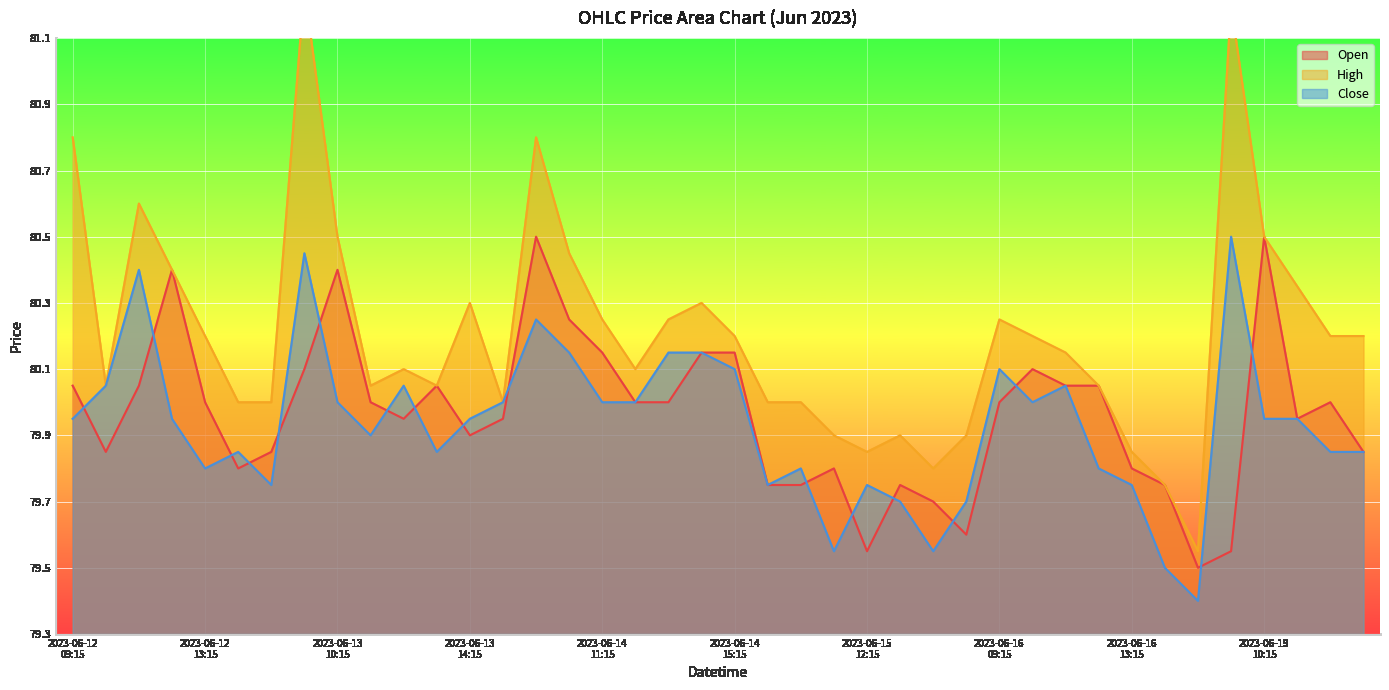

How many distinct data groups are displayed?

3